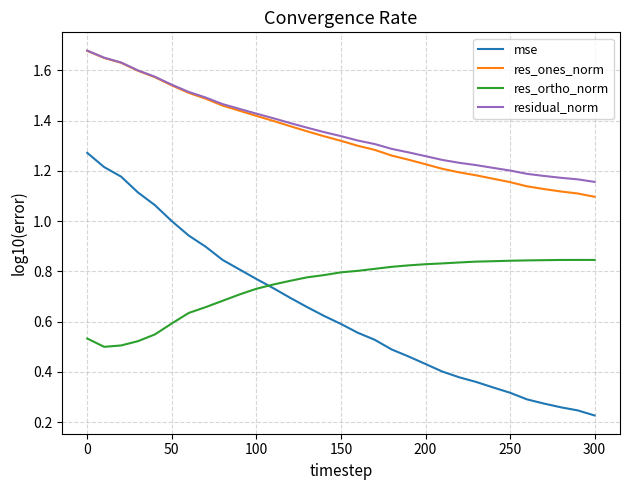

True or false: res_ortho_norm and res_ones_norm cross at least once.

False